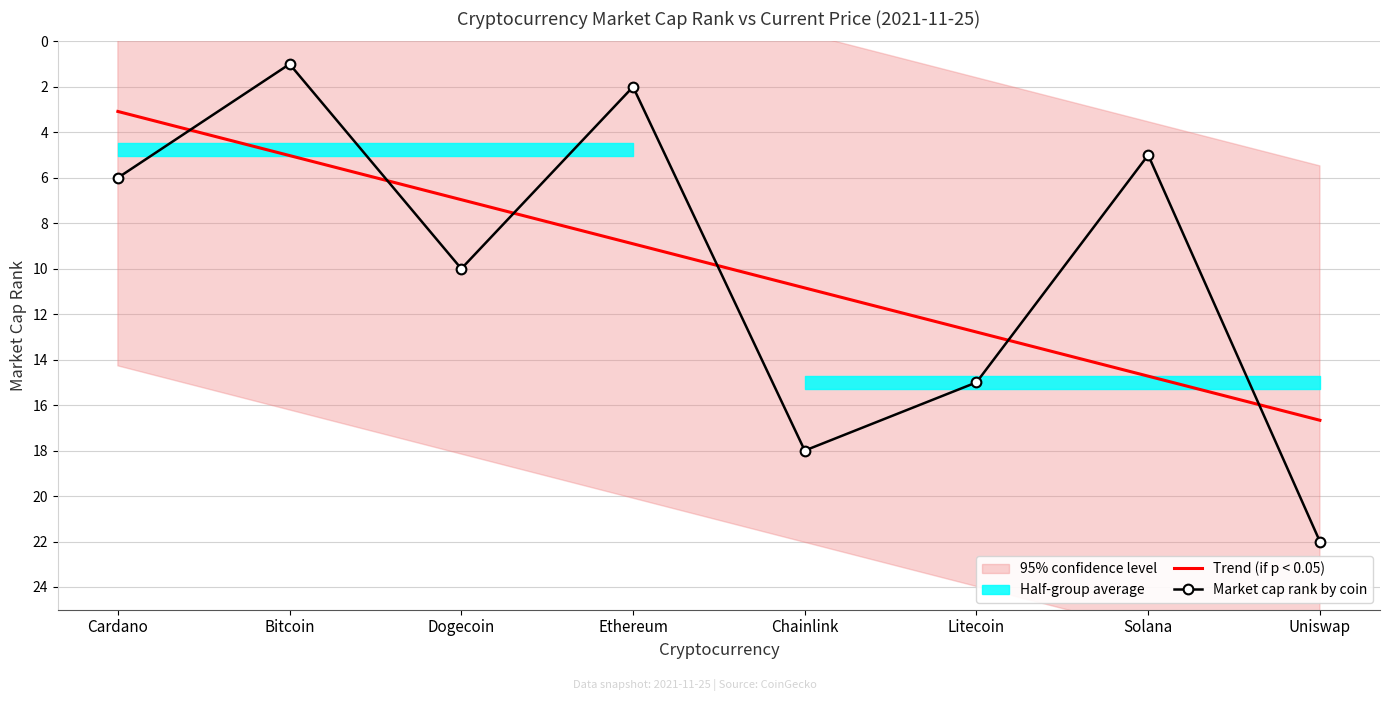

Which series has the largest total across all categories?

Market cap rank by coin